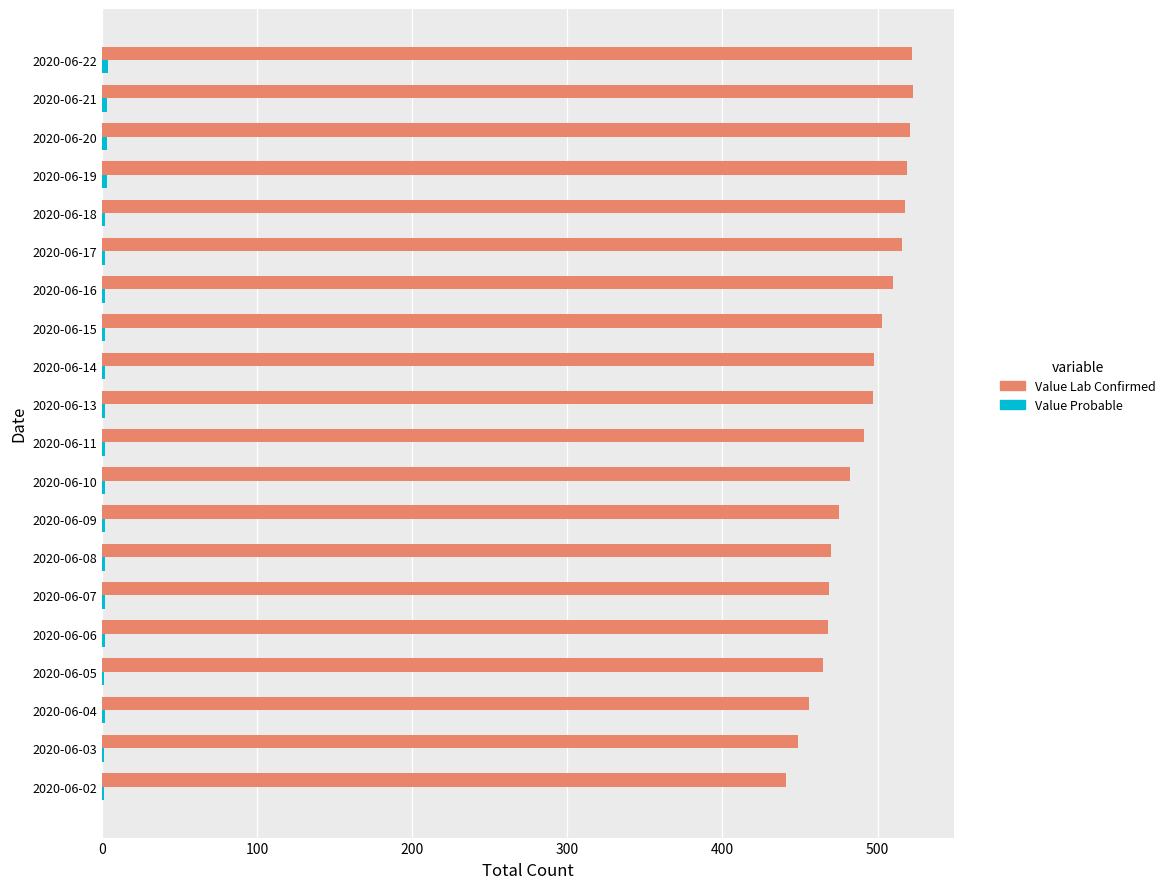

What is the maximum value shown in the chart?

523